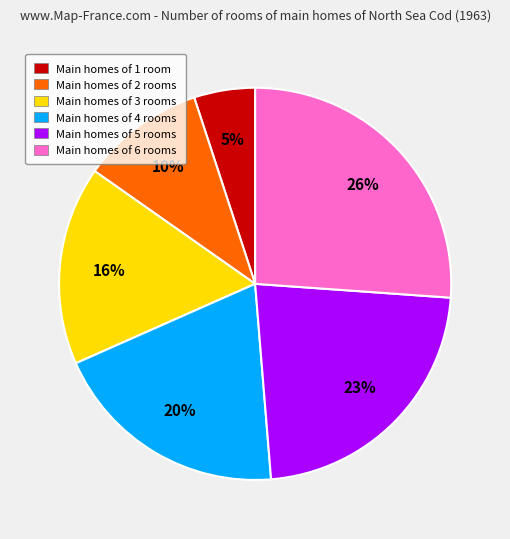

To the nearest percent, what is the difference between the largest and smallest slice percentages?

21%